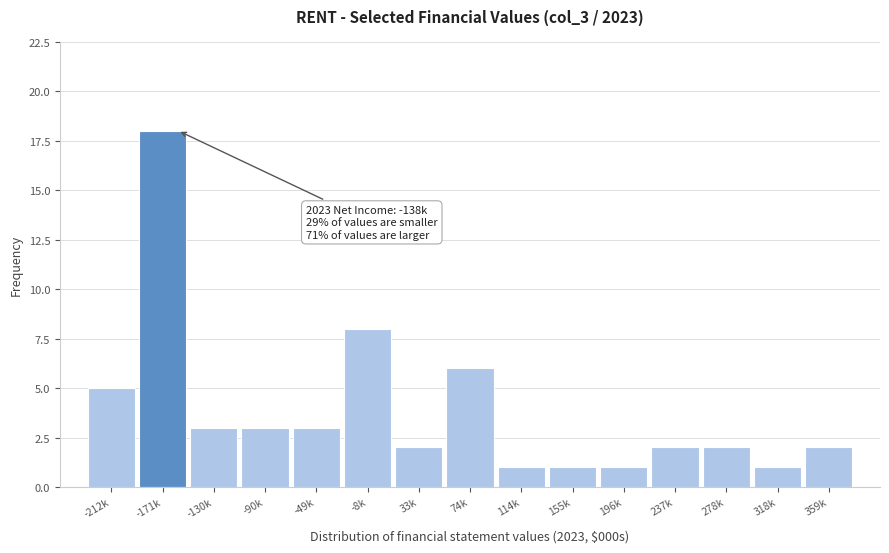

Reading right to left, transcribe all the data shown in this chart.

359k=2	318k=1	278k=2	237k=2	196k=1	155k=1	114k=1	74k=6	33k=2	-8k=8	-49k=3	-90k=3	-130k=3	-171k=18	-212k=5